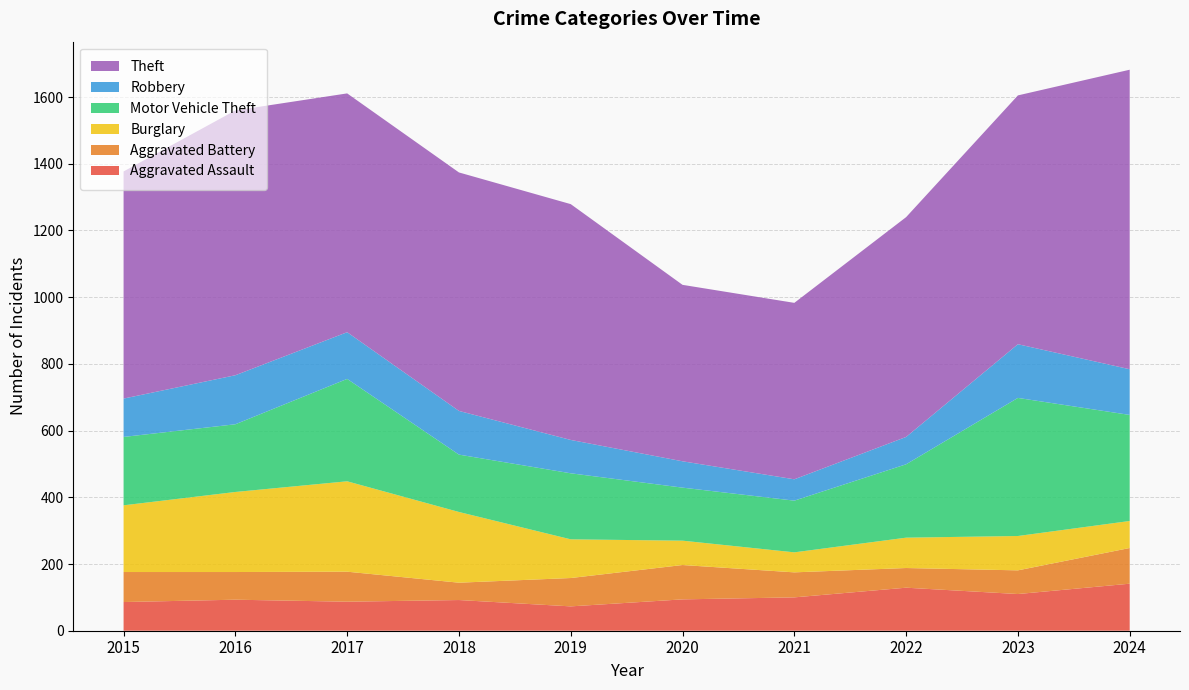

Reading right to left, transcribe all the data shown in this chart.

Aggravated Assault: 2024=141	2023=110	2022=129	2021=100	2020=94	2019=73	2018=92	2017=87	2016=93	2015=86
Aggravated Battery: 2024=107	2023=71	2022=59	2021=75	2020=103	2019=85	2018=52	2017=90	2016=83	2015=90
Burglary: 2024=81	2023=103	2022=91	2021=60	2020=73	2019=116	2018=212	2017=271	2016=240	2015=200
Motor Vehicle Theft: 2024=318	2023=414	2022=220	2021=155	2020=159	2019=198	2018=172	2017=307	2016=203	2015=205
Robbery: 2024=137	2023=161	2022=82	2021=64	2020=79	2019=100	2018=131	2017=140	2016=147	2015=115
Theft: 2024=898	2023=746	2022=659	2021=529	2020=529	2019=707	2018=715	2017=716	2016=794	2015=681